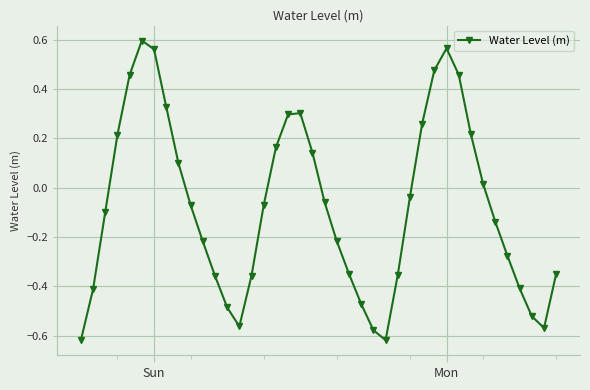

What is the difference between the maximum and minimum values?

1.2